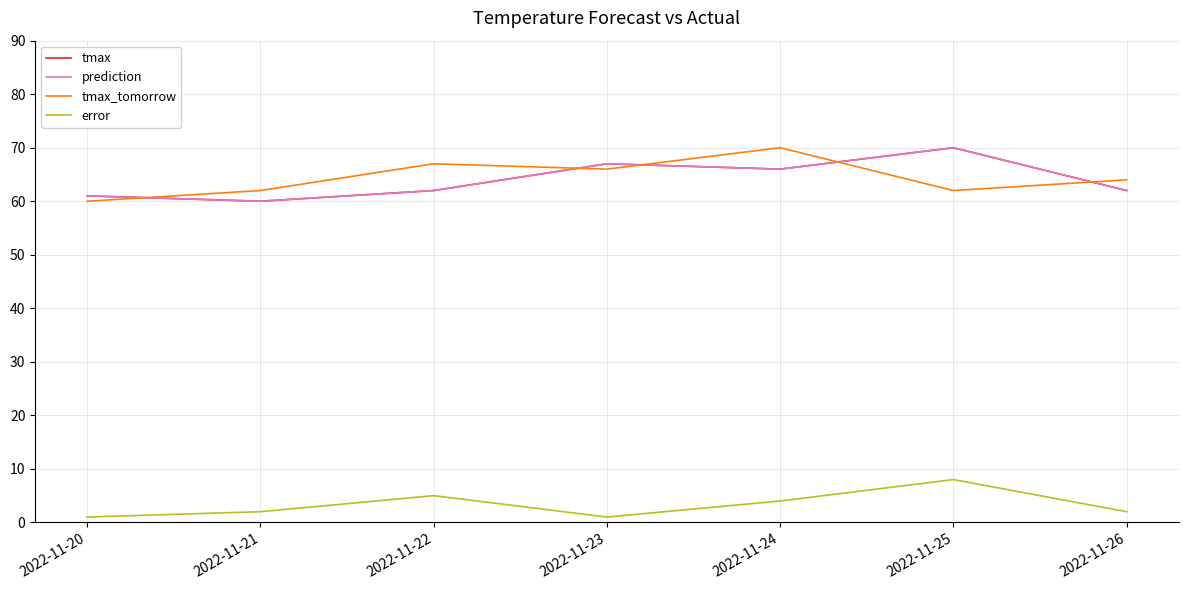

Does the chart have visible grid lines?

Yes